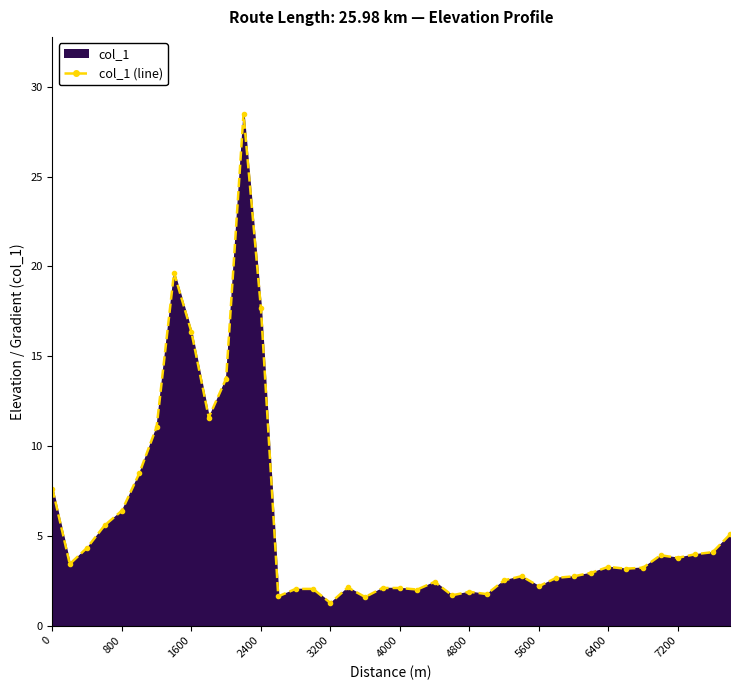

True or false: the data shows 3.6 at 4000.

False